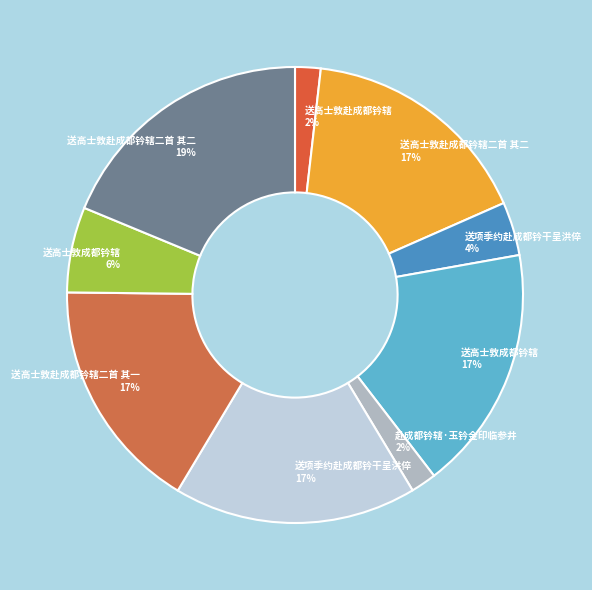

Which category has the biggest portion of the pie?

送高士敦赴成都钤辖二首 其二